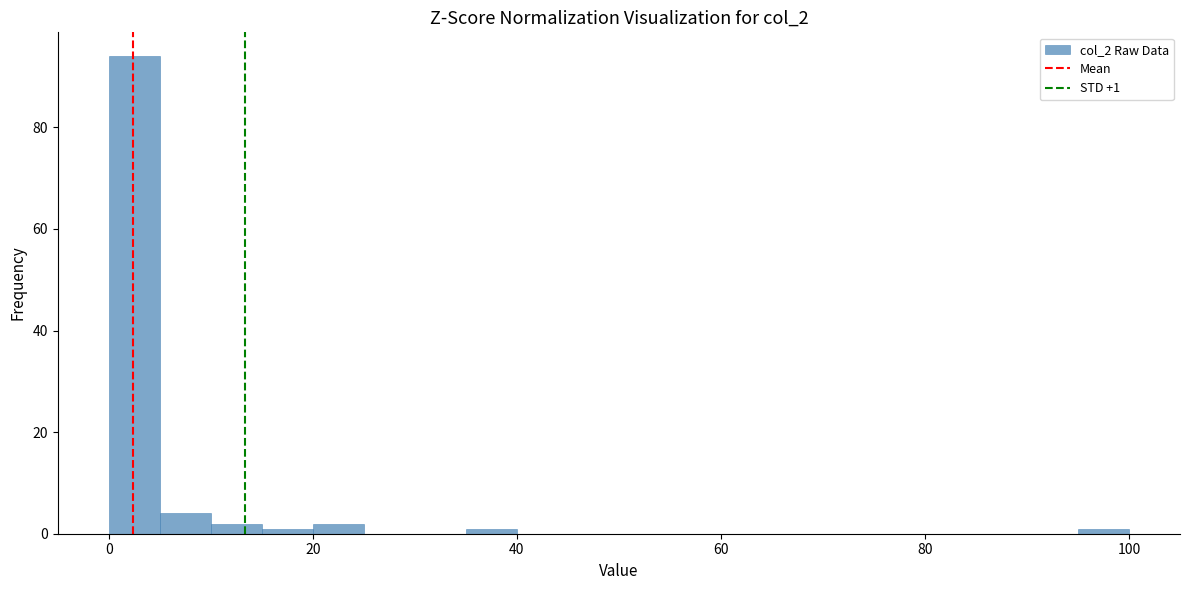

Read against the x-axis, roughly where is the centre of the tallest bar?

2